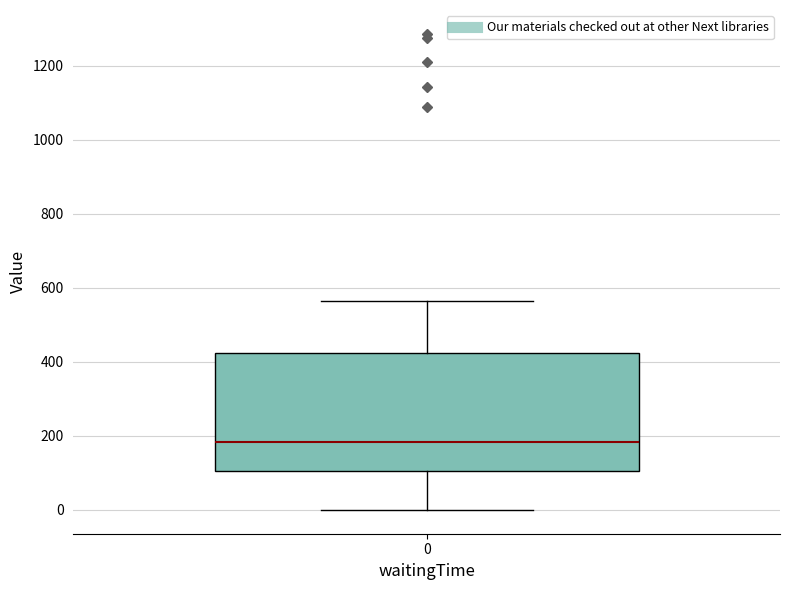

Read this box plot against the y-axis: the position of the median line, the range covered by the box, and the ends of both whiskers. The values are not printed on the chart, so give them approximately, as read against the axis.

median 180, box 100 to 420, whiskers 0 to 560